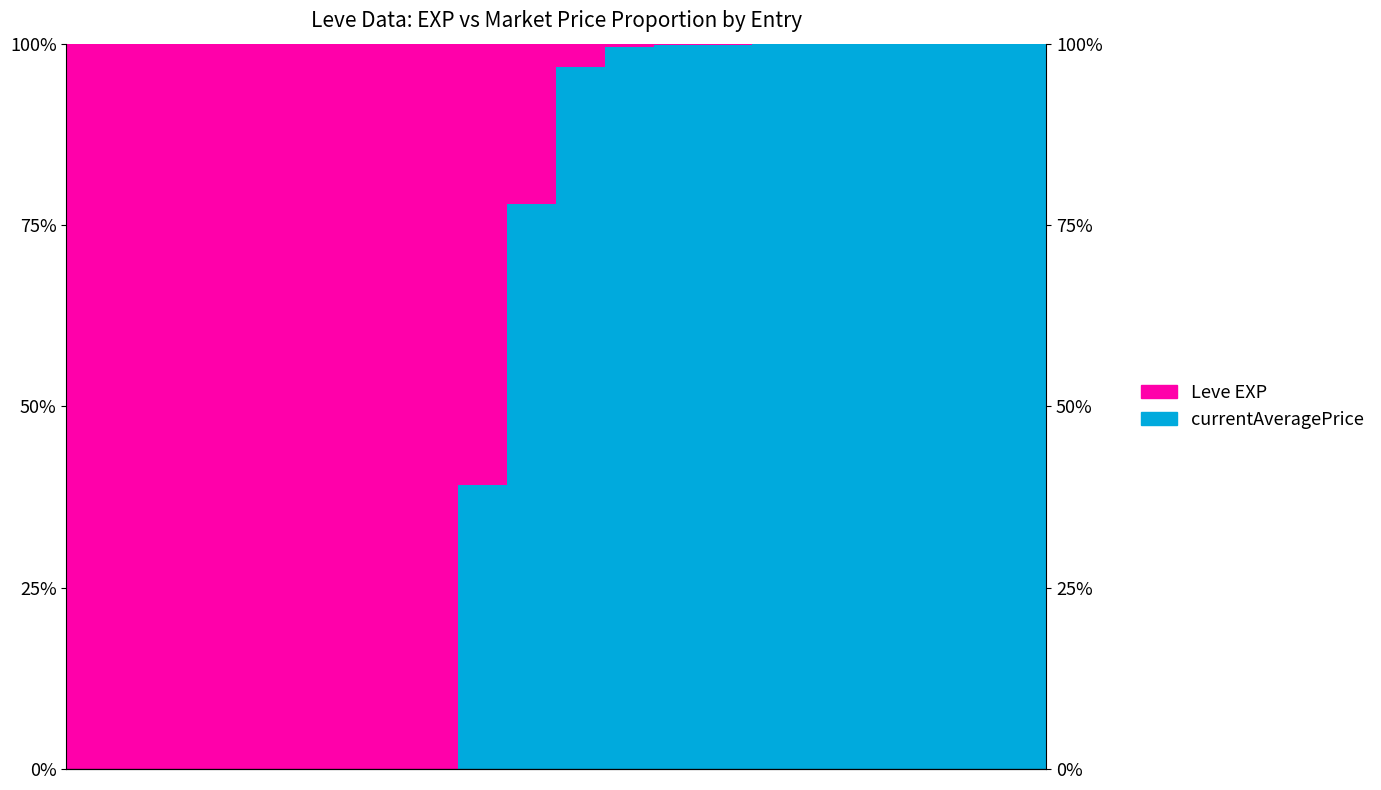

Reading left to right, transcribe all the data shown in this chart.

currentAveragePrice: 0.0	0.0	0.0	0.0	0.0	0.0	0.0	0.0	39.1	77.9	96.7	99.6	99.8	99.9	99.9	99.9	99.9	100.0	100.0	100.0
Leve EXP: 100.0	100.0	100.0	100.0	100.0	100.0	100.0	100.0	60.9	22.1	3.3	0.4	0.2	0.1	0.1	0.1	0.1	0.0	0.0	0.0